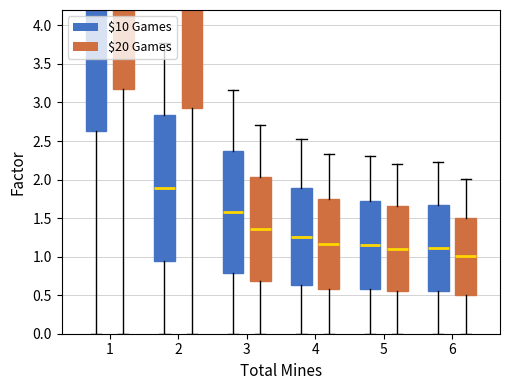

The $10.00 Games series shows 5.3 at 1. True or false?

True